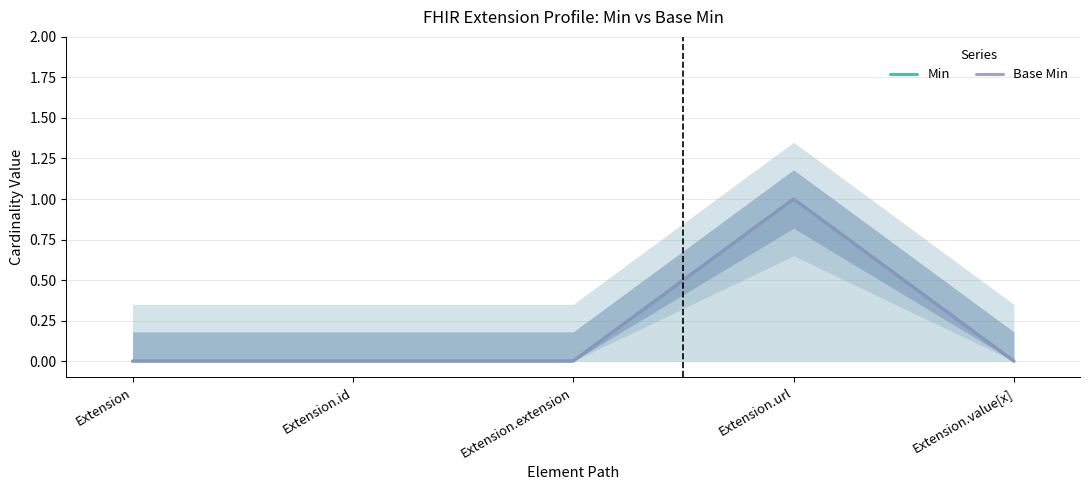

At which category is the sum across all series the highest?

Extension.url